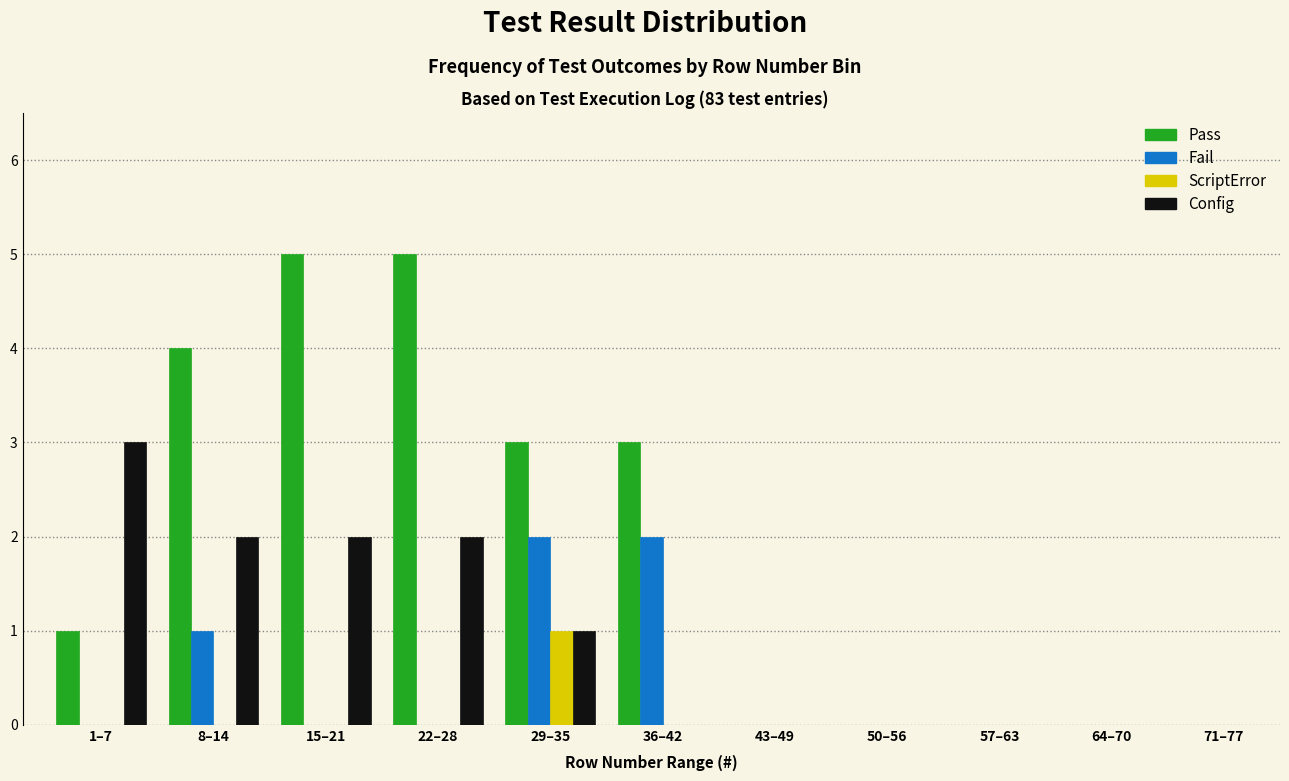

What is the sum of the Pass values at 22–28 and 57–63?

5